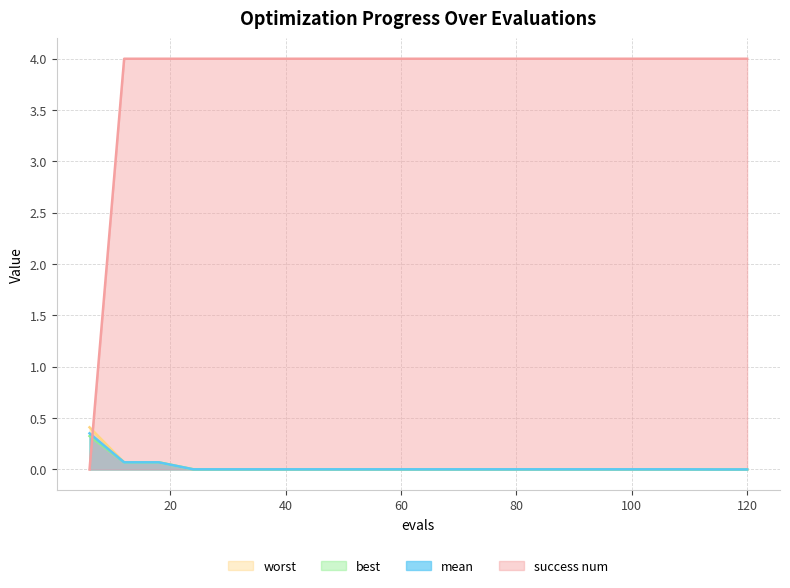

What is the total value across all series at 78?

4.0